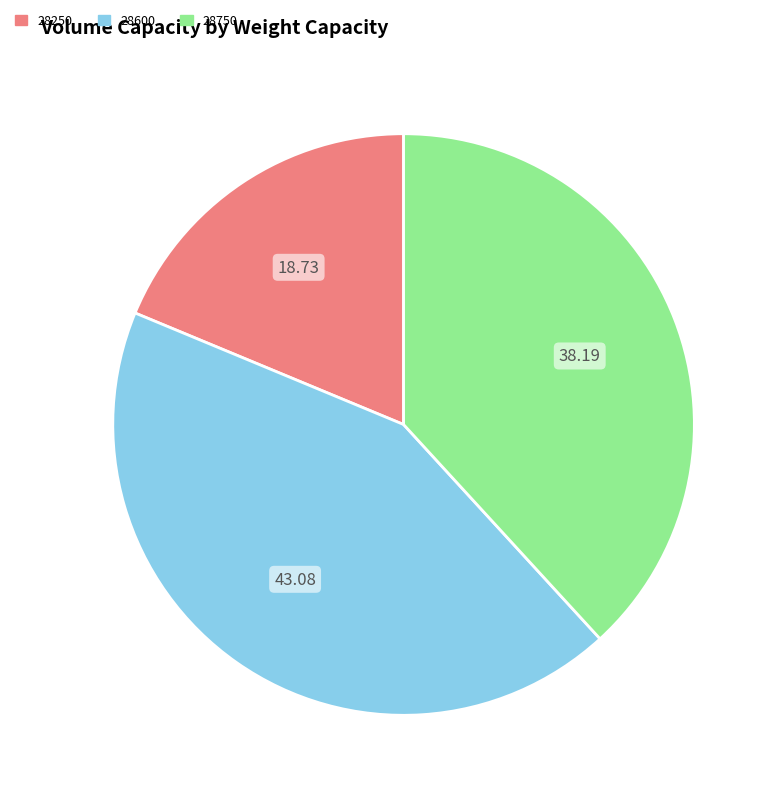

Does 28250 represent more than half of the total?

No